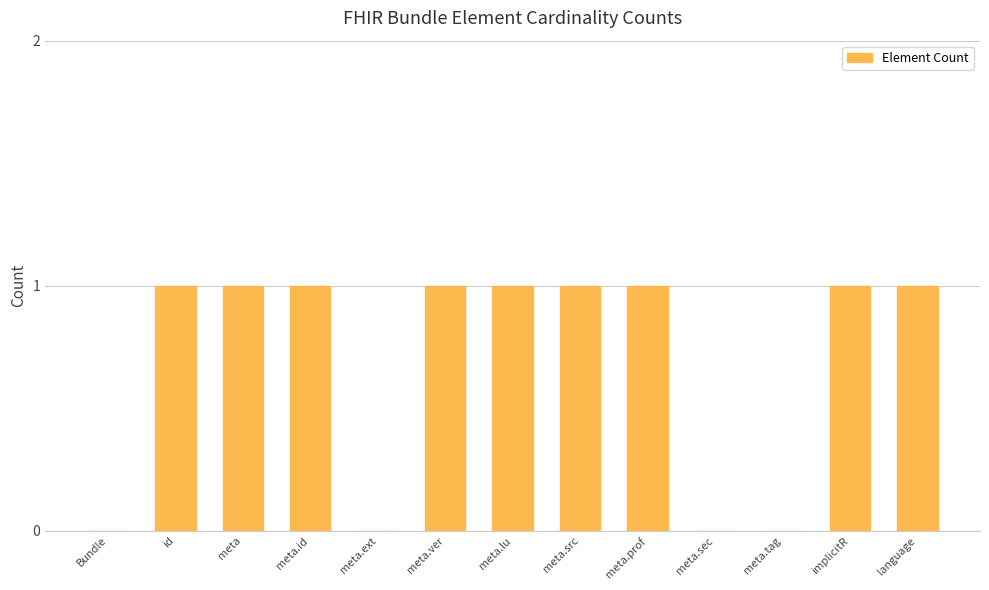

What is the sum of all values?

9